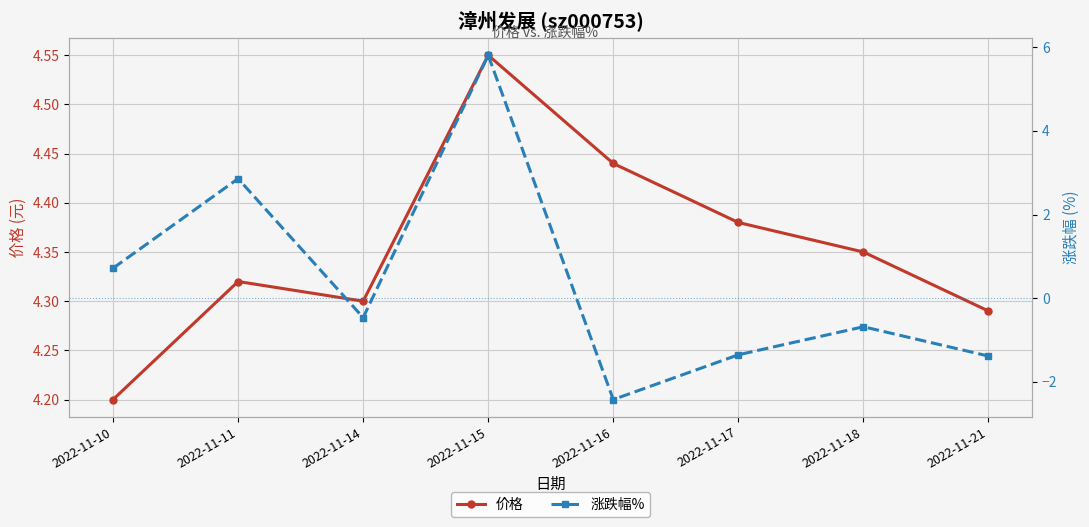

How many values in the 涨跌幅% series exceed 0?

3